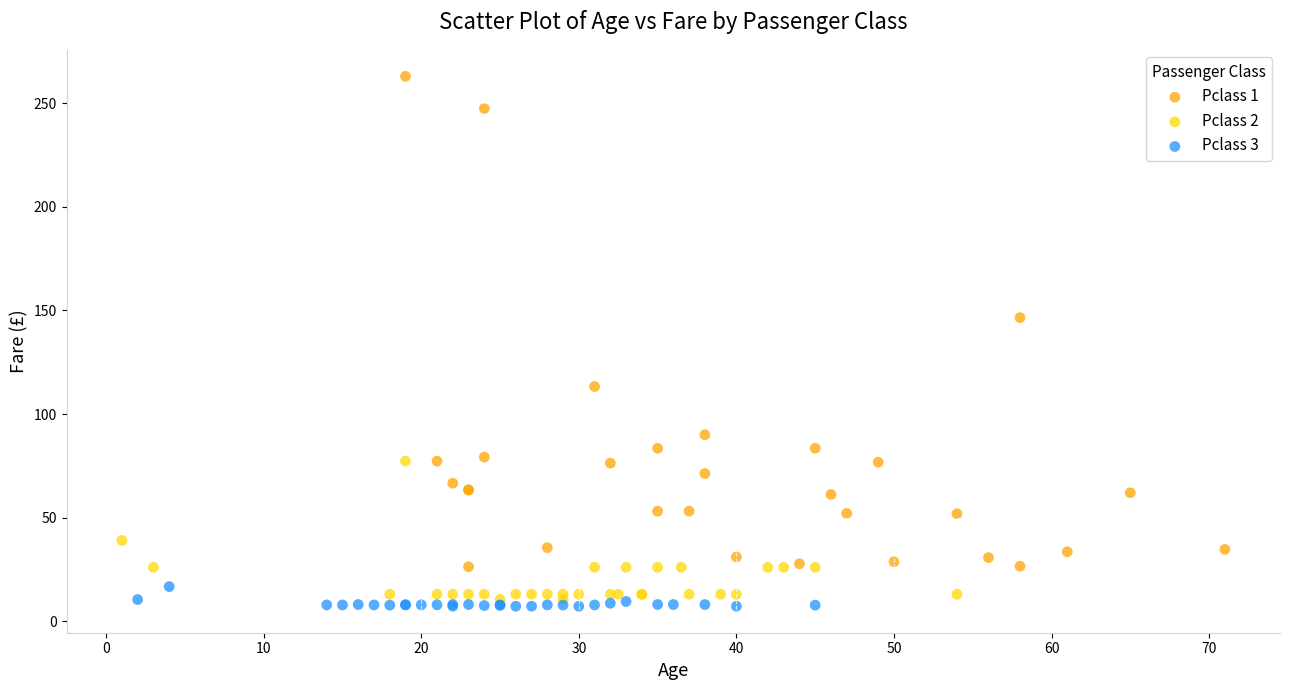

Which series has the largest Y range (max minus min)?

Pclass 1